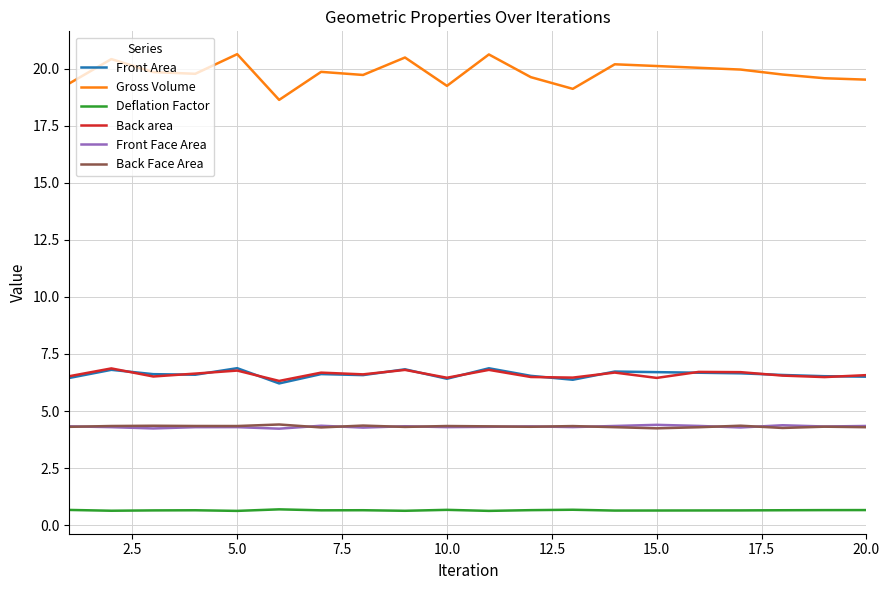

Which series has the largest range (max minus min)?

Gross Volume